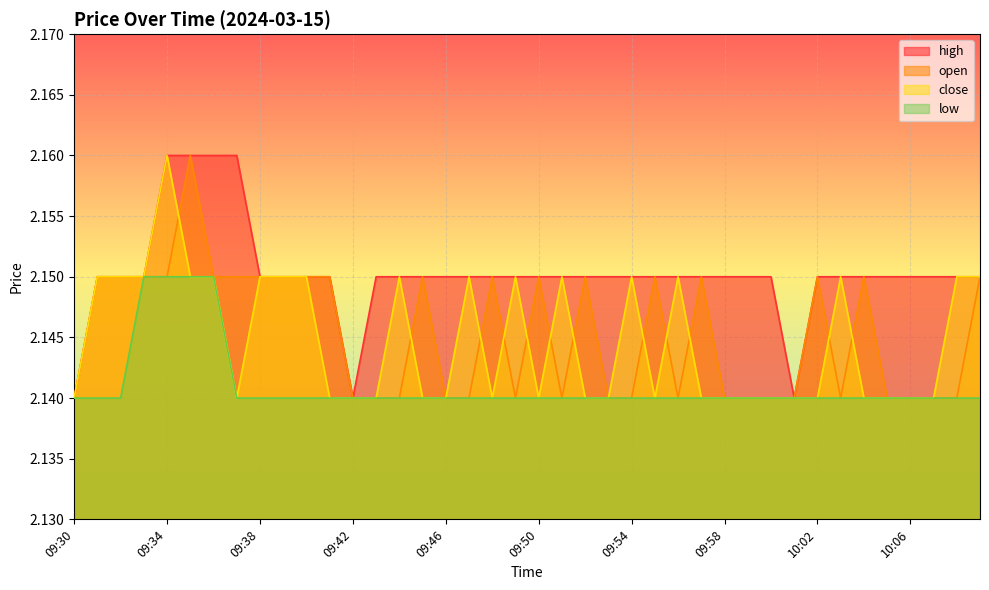

True or false: low and high intersect in this chart.

False